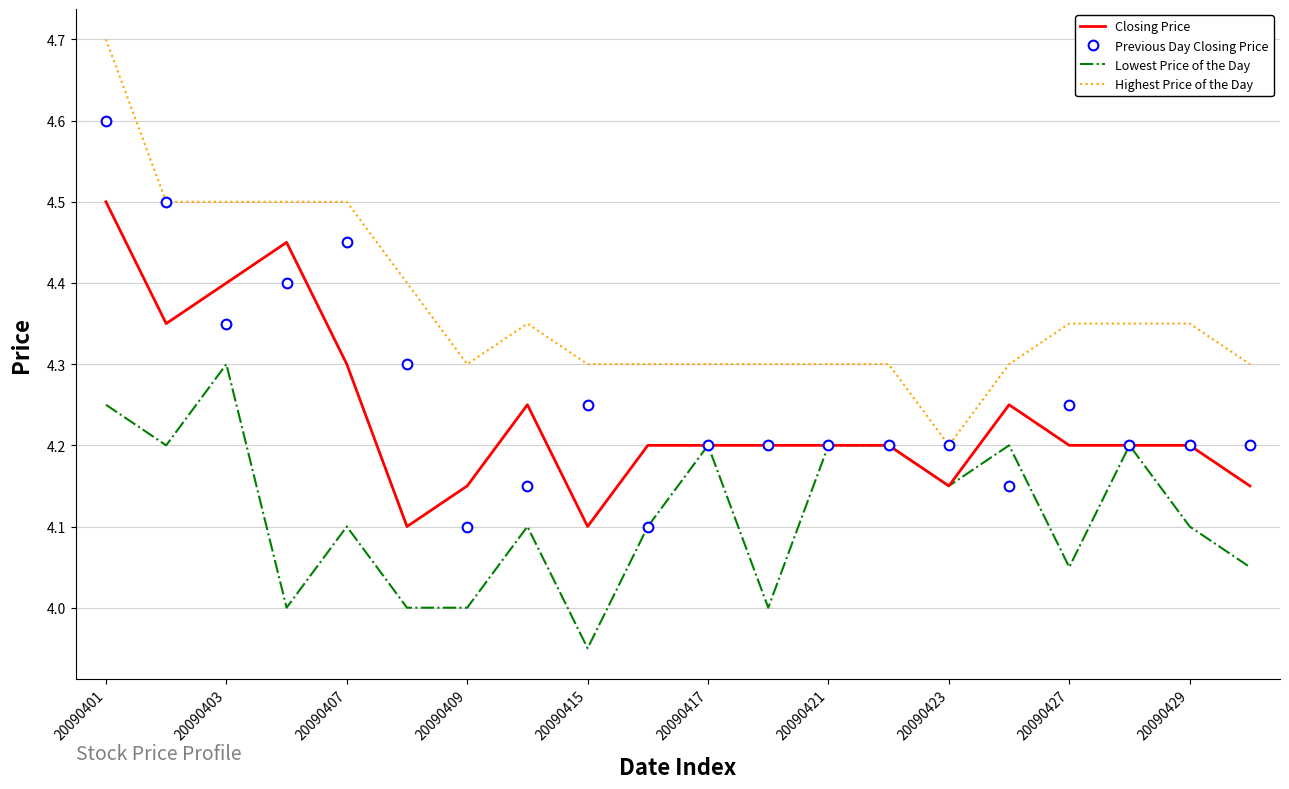

How many series are shown in this chart?

4